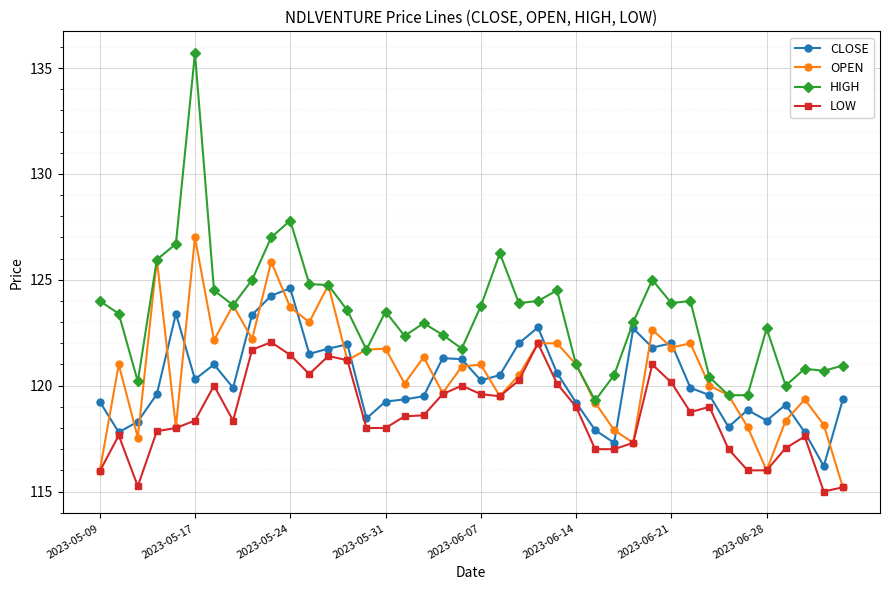

Does the chart have visible grid lines?

Yes